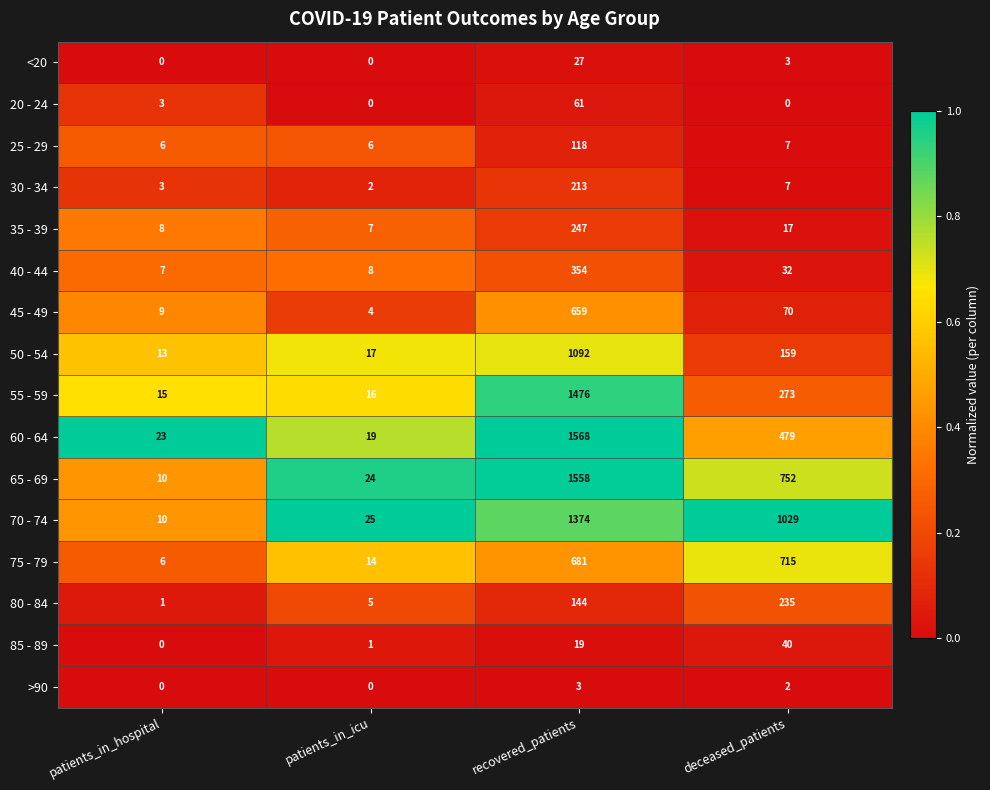

Is it true that 30 - 34 equals 3 at patients_in_hospital?

True